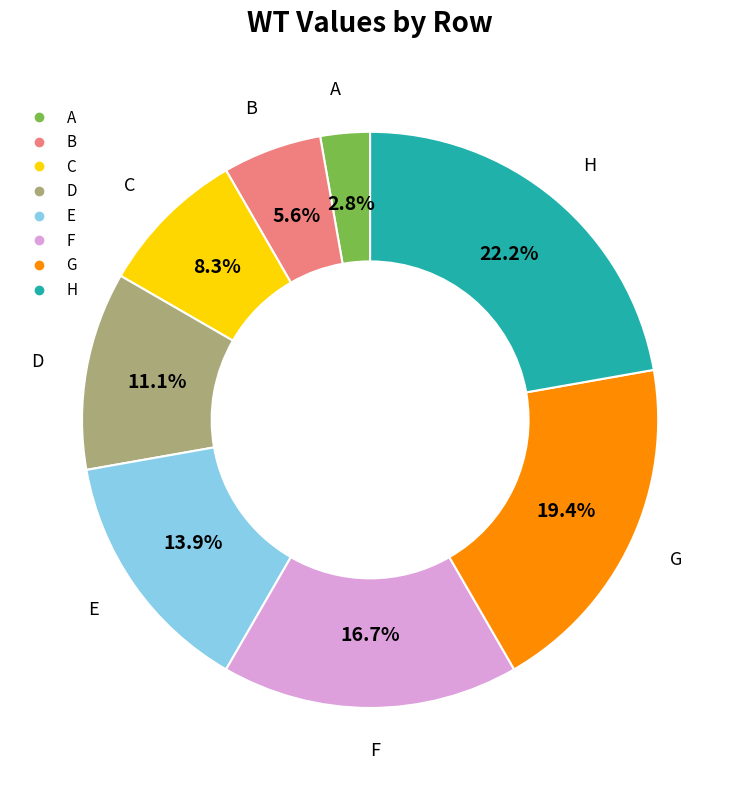

What is the largest slice in the pie chart?

H